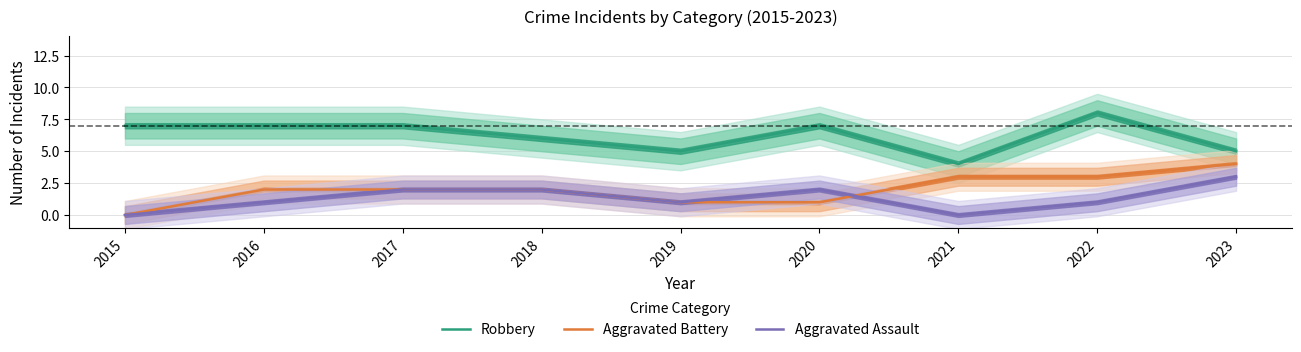

What is the highest value of the Aggravated Battery series?

4